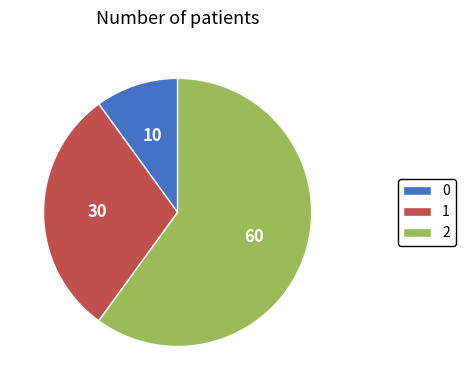

Is 2 the majority of the pie?

Yes